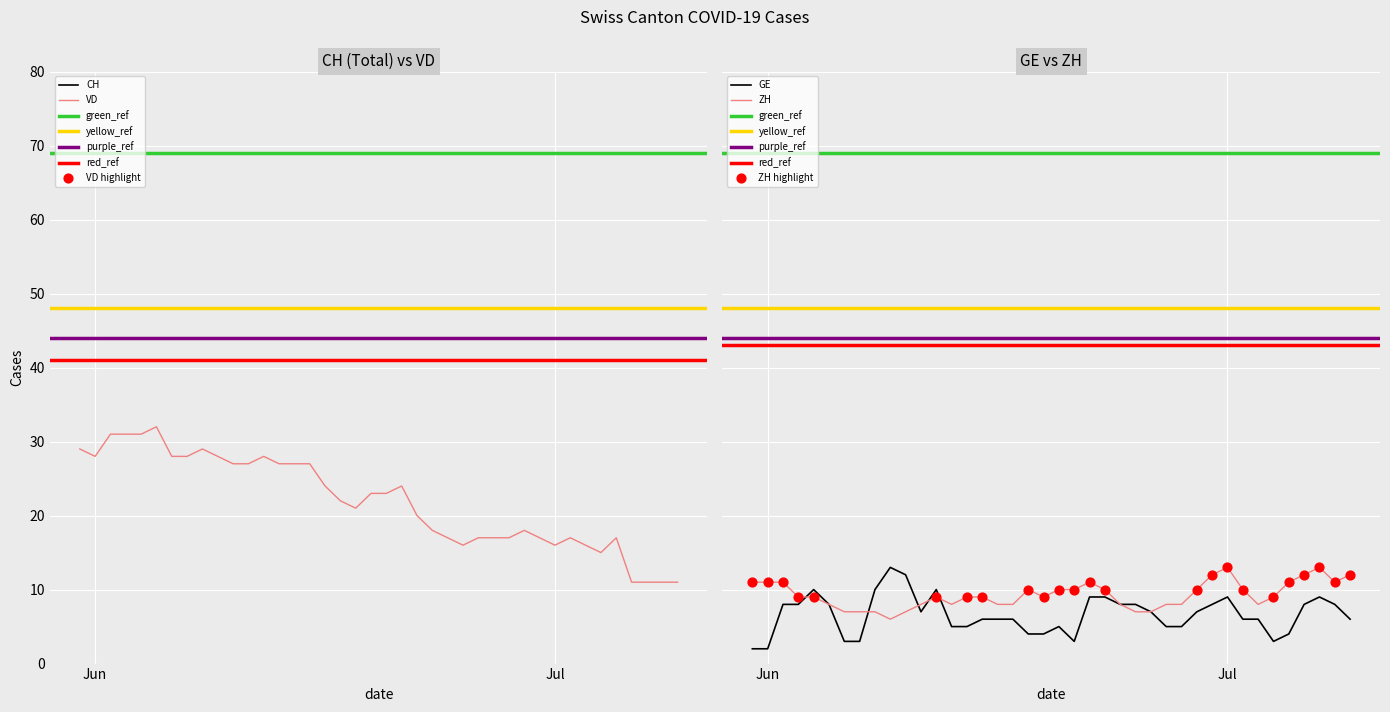

Which series has the largest Y range (max minus min)?

CH